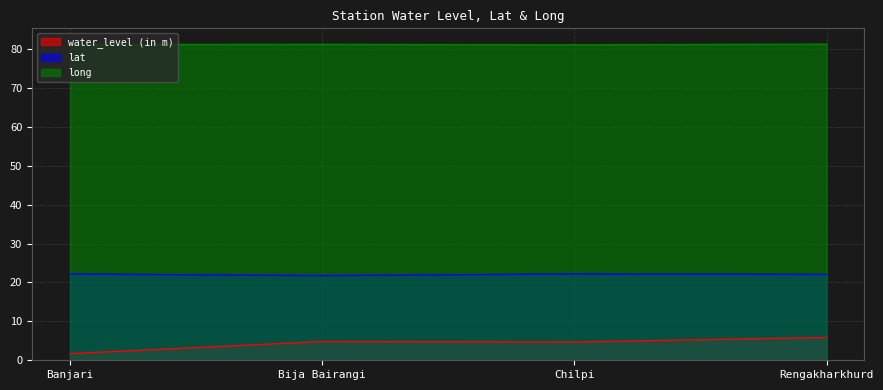

Is it true that water_level (in m) equals 4.8 at Bija Bairangi?

True